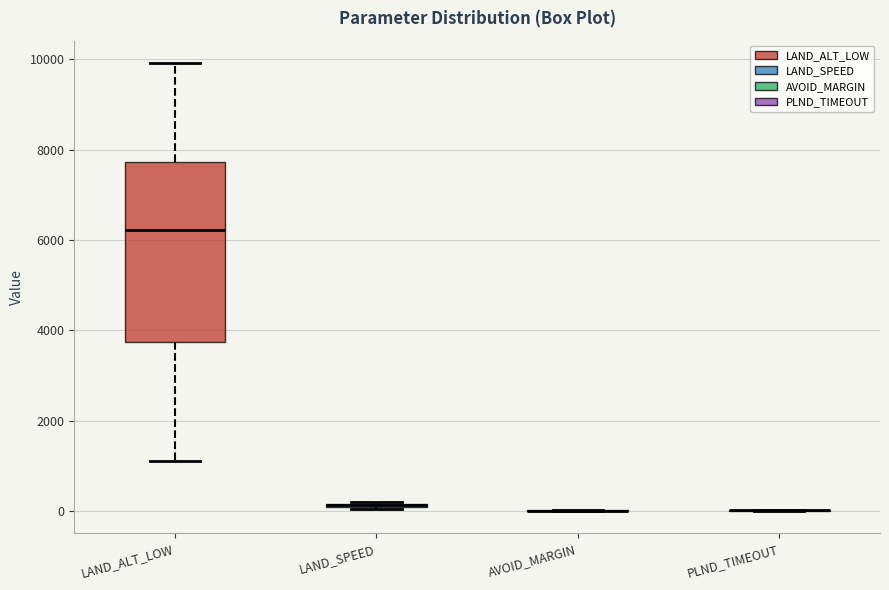

Comparing the boxes themselves (not the whiskers), which one is the tallest?

LAND_ALT_LOW